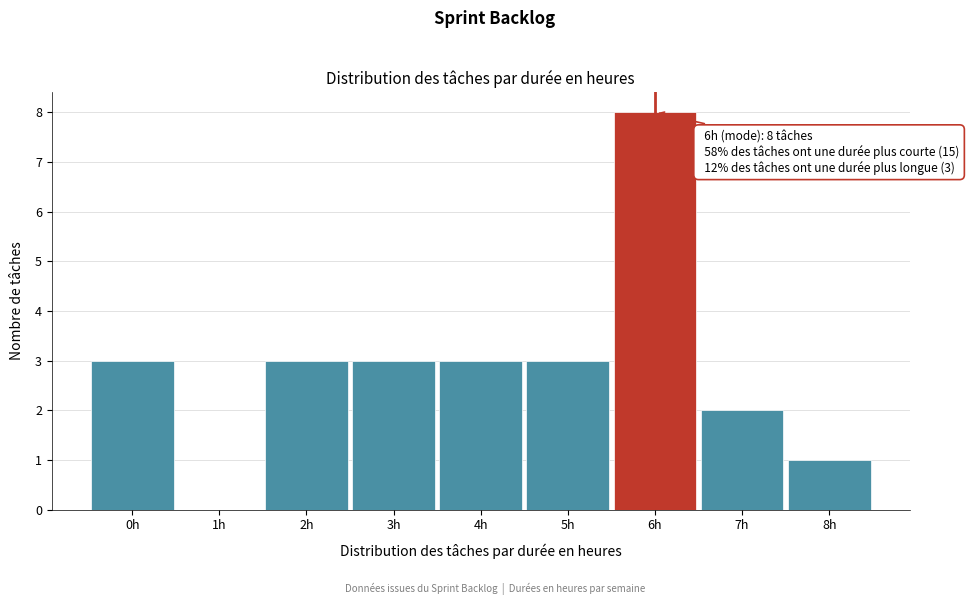

Which range on the x-axis has the tallest bar?

5.5 to 6.5